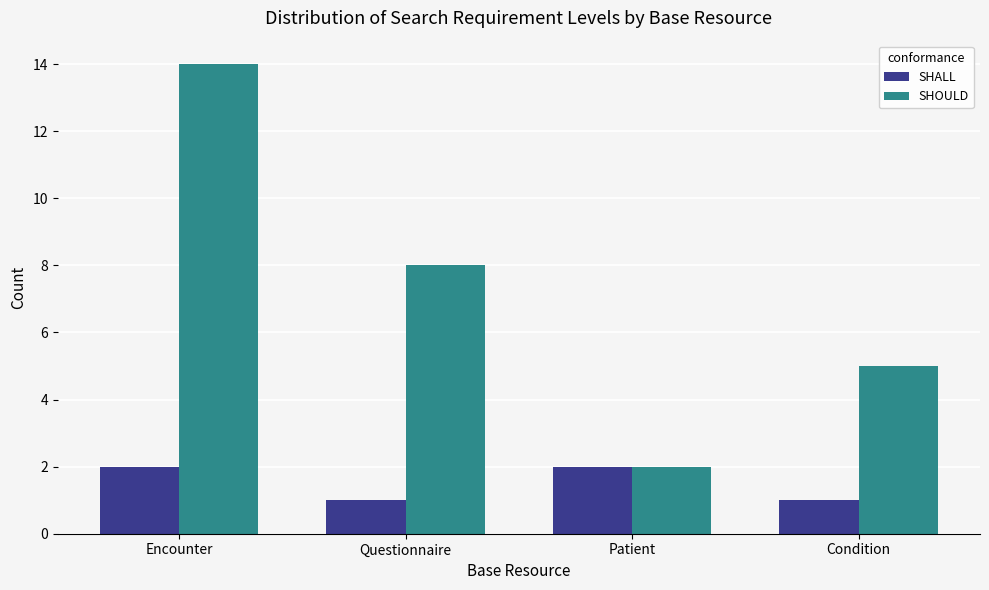

Count the number of categories in the chart.

4